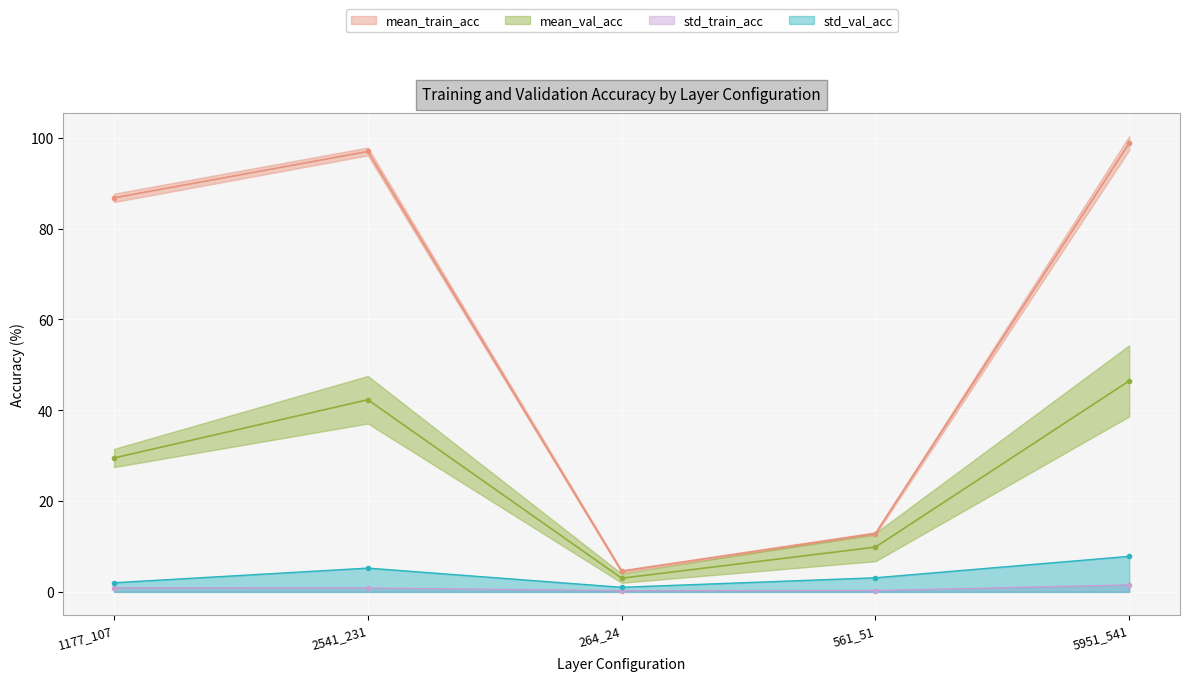

List the labels in order of mean_train_acc value, largest first.

5951_541, 2541_231, 1177_107, 561_51, 264_24